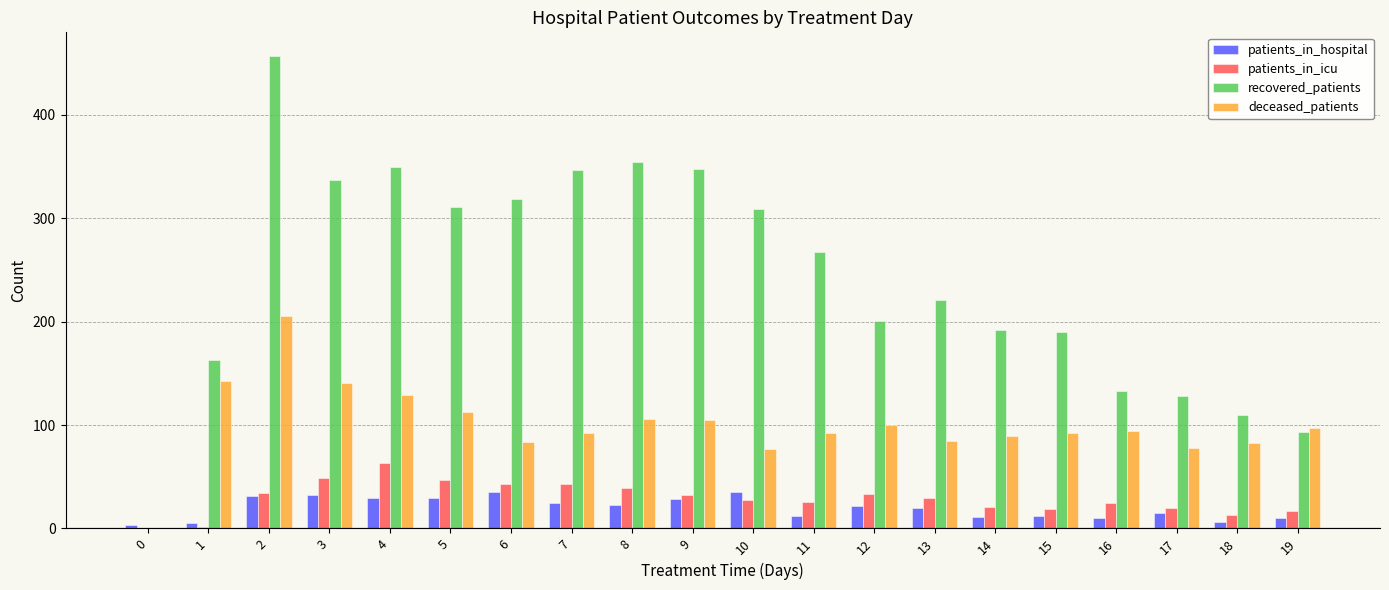

Which series changed the most between 12 and 16?

recovered_patients